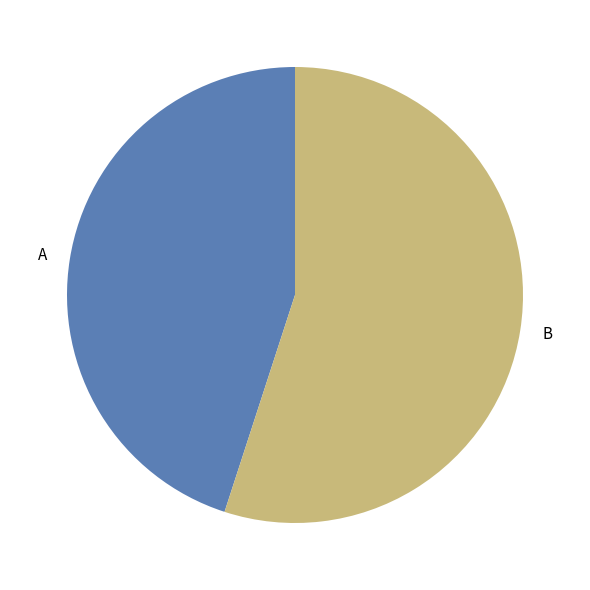

Combined, do A and B account for over 50%?

Yes